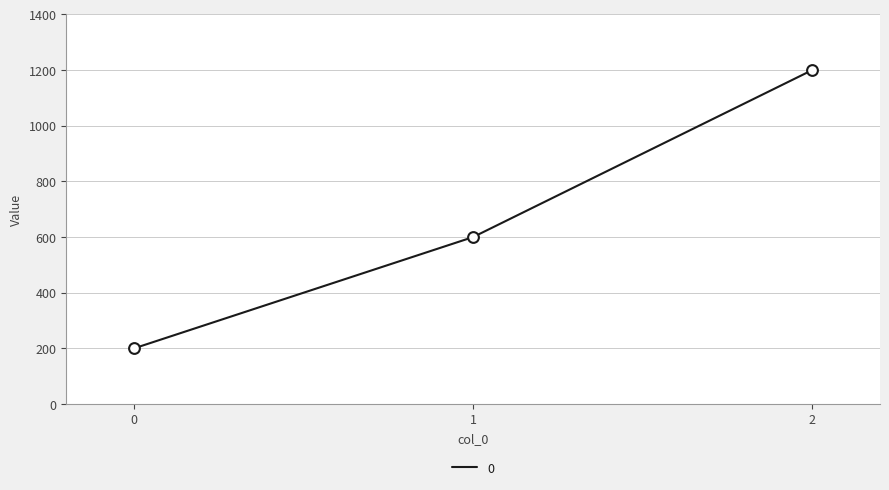

Which has a higher value, 0 or 1?

1